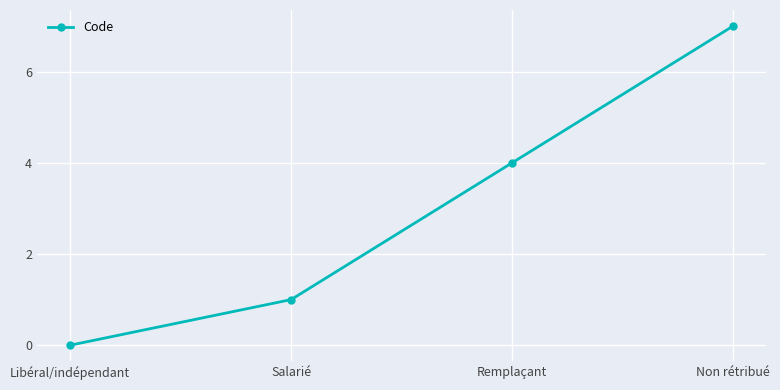

Count the values in the range 1 to 7.

3